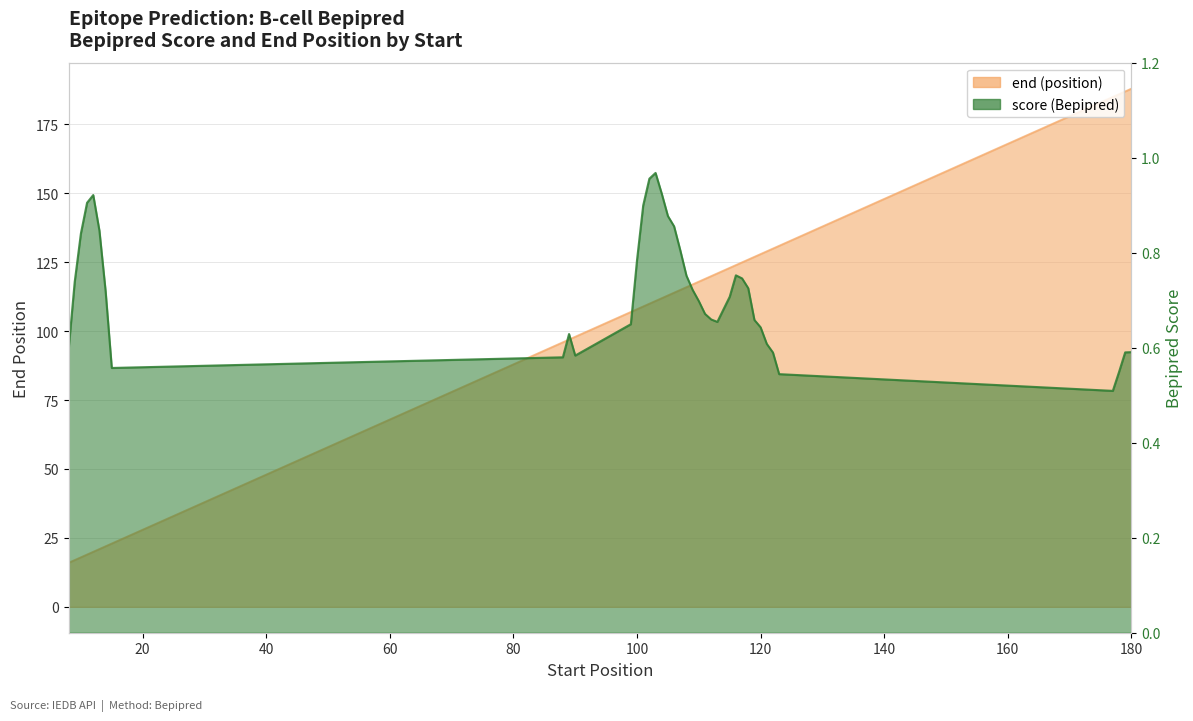

Which series has the largest total across all categories?

end